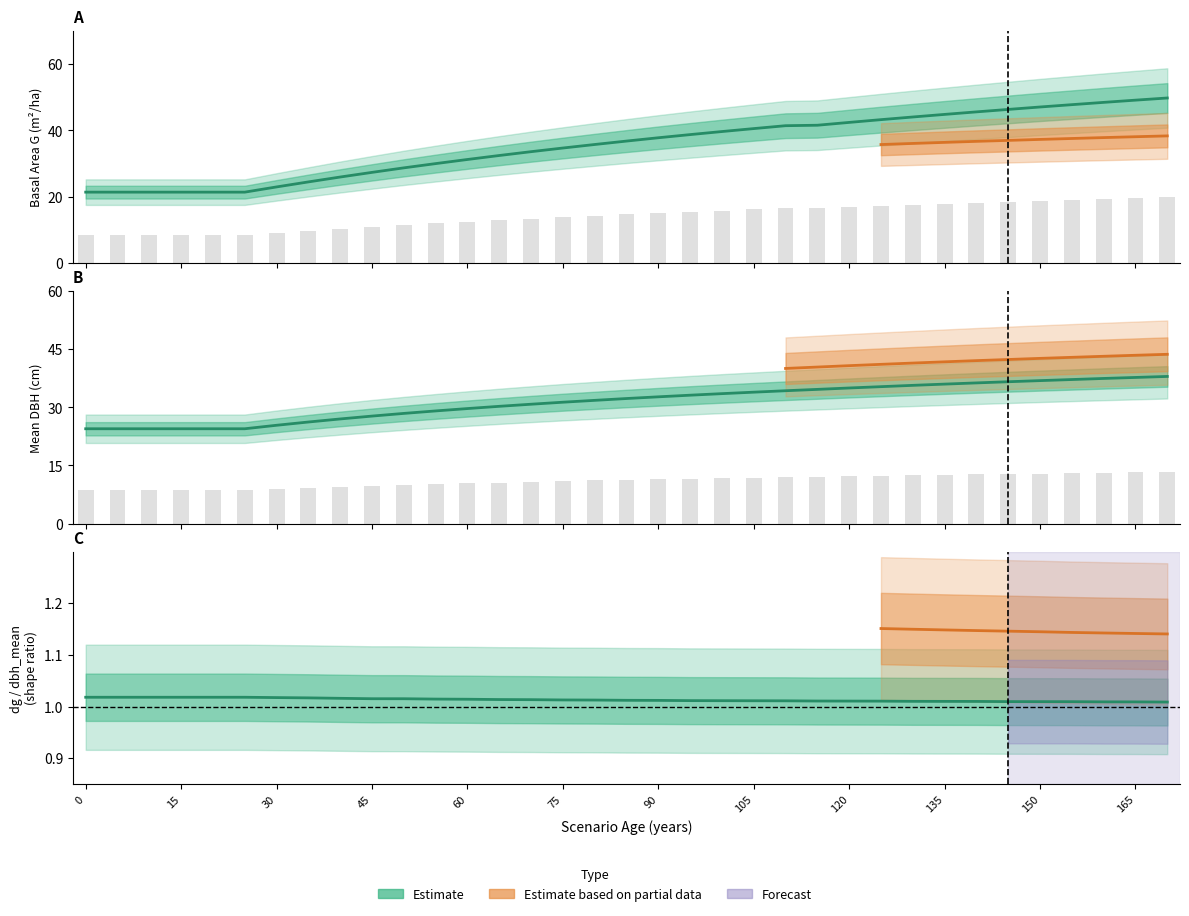

At which label does dg first exceed 11?

80